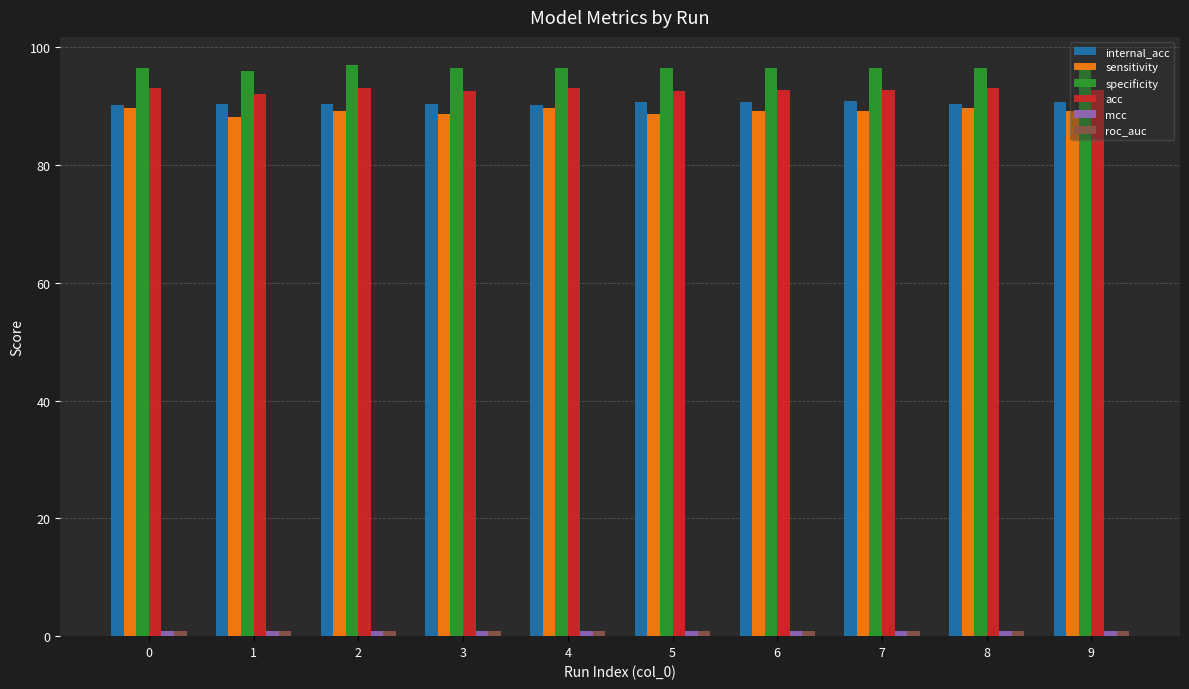

What is the average value of the sensitivity series?

89.1